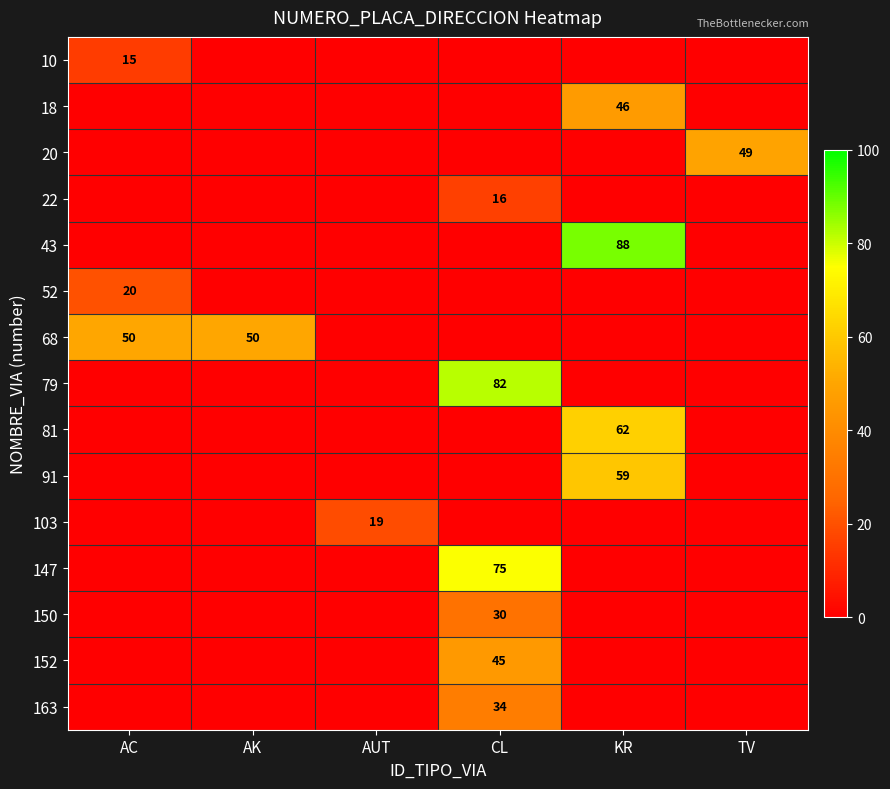

Is it true that 152 equals 45 at CL?

True